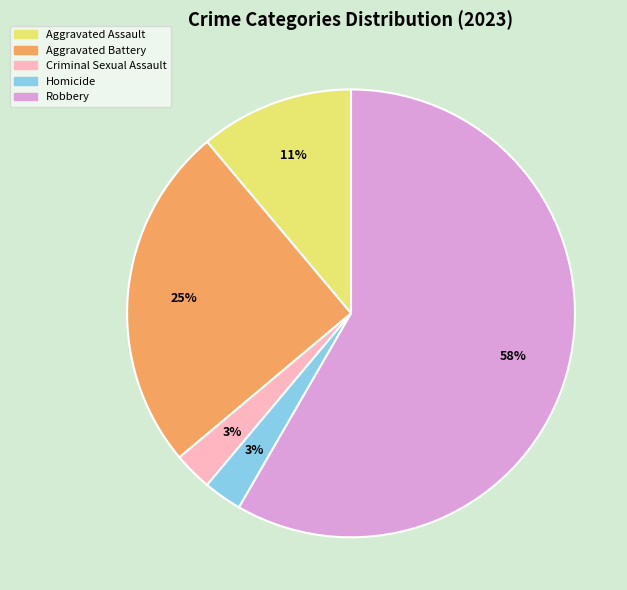

To the nearest percent, what is the average slice percentage?

20%